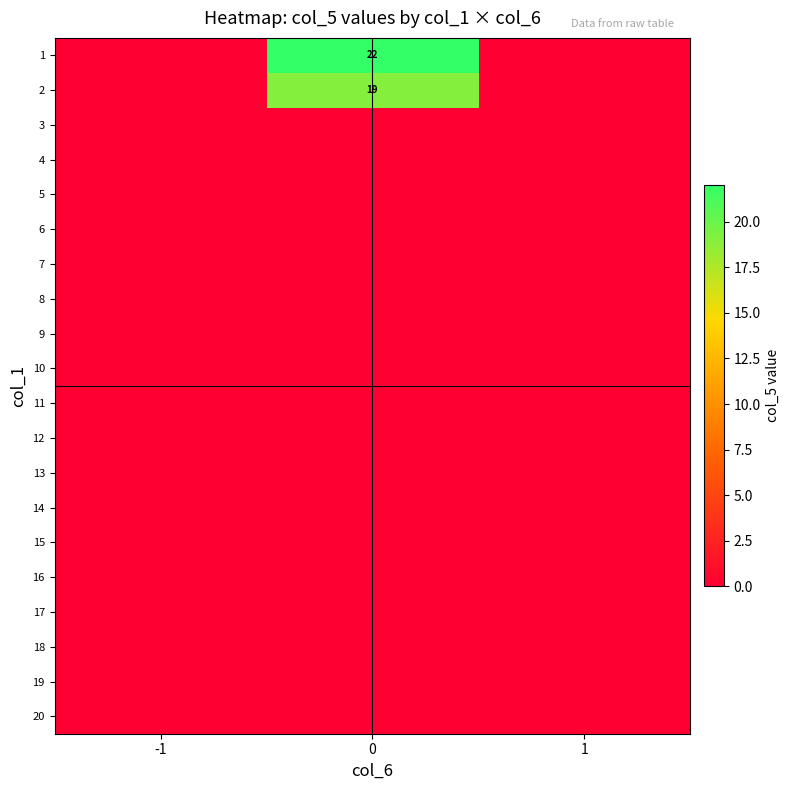

Count the number of categories in the chart.

3